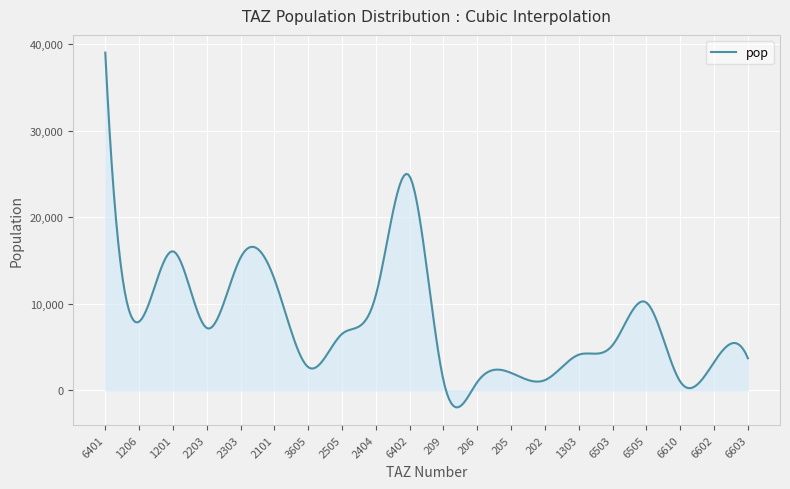

What is the difference between the maximum and minimum values?

41020.4